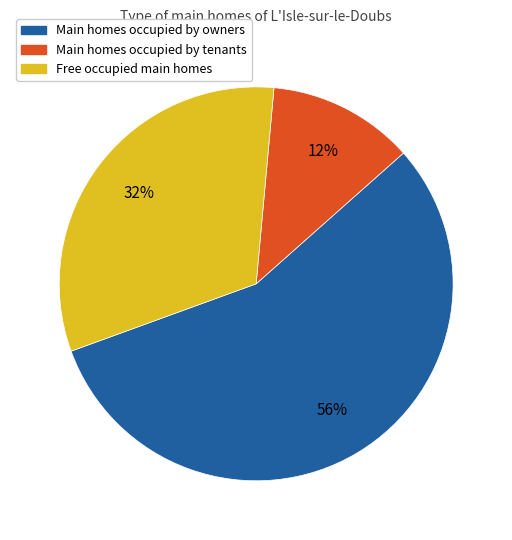

Which slice is the largest?

Main homes occupied by owners